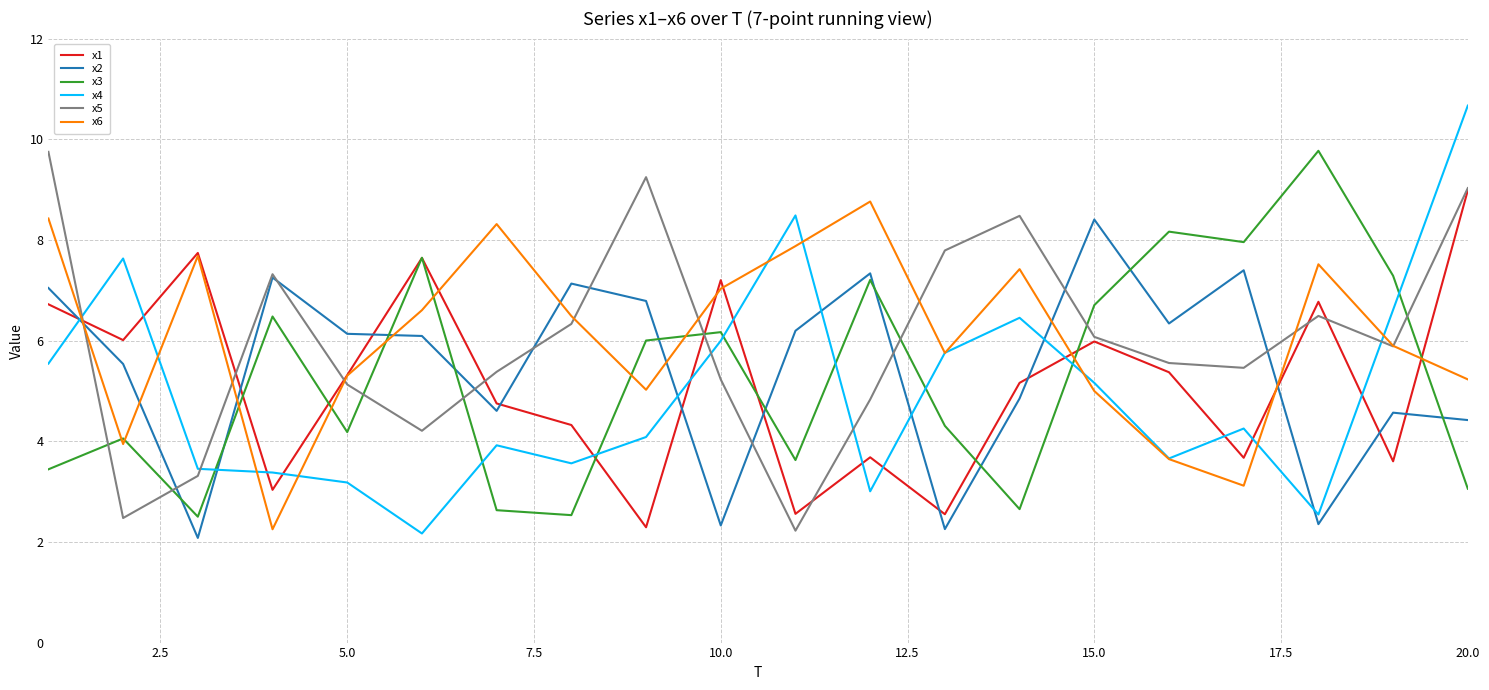

Which series has the widest spread of values?

x4